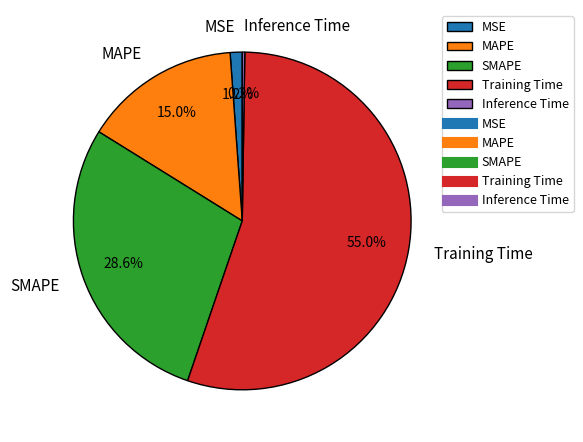

Do SMAPE and Training Time together represent more than half of the pie?

Yes